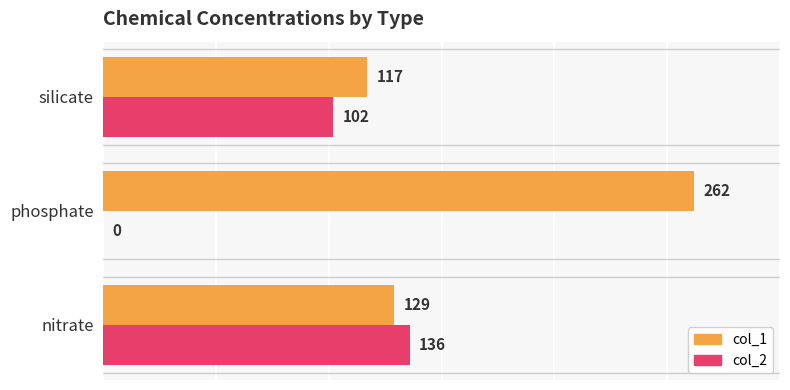

What is the maximum value shown in the chart?

262